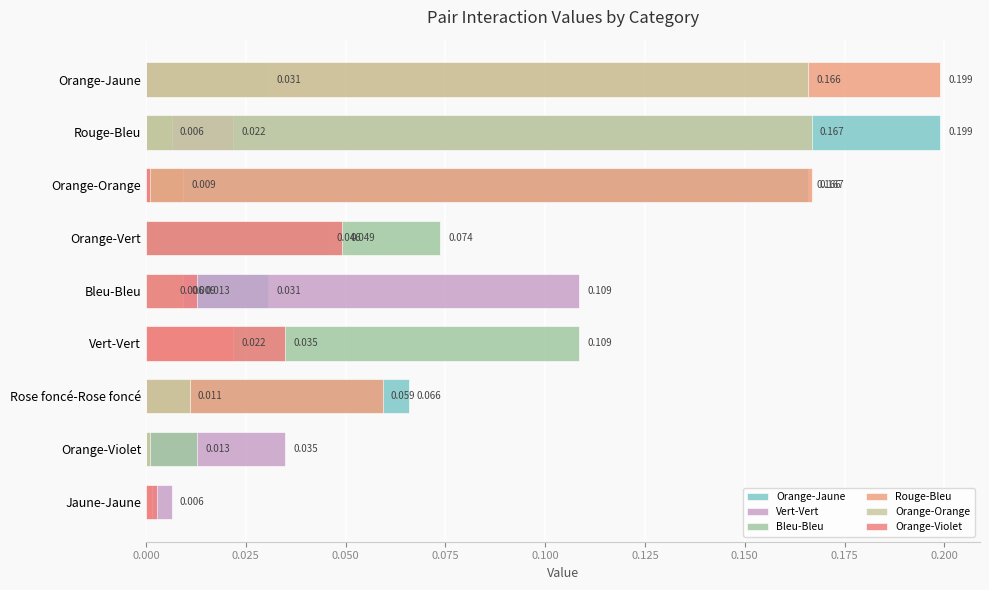

What is the total value across all series at Orange-Jaune?

0.4